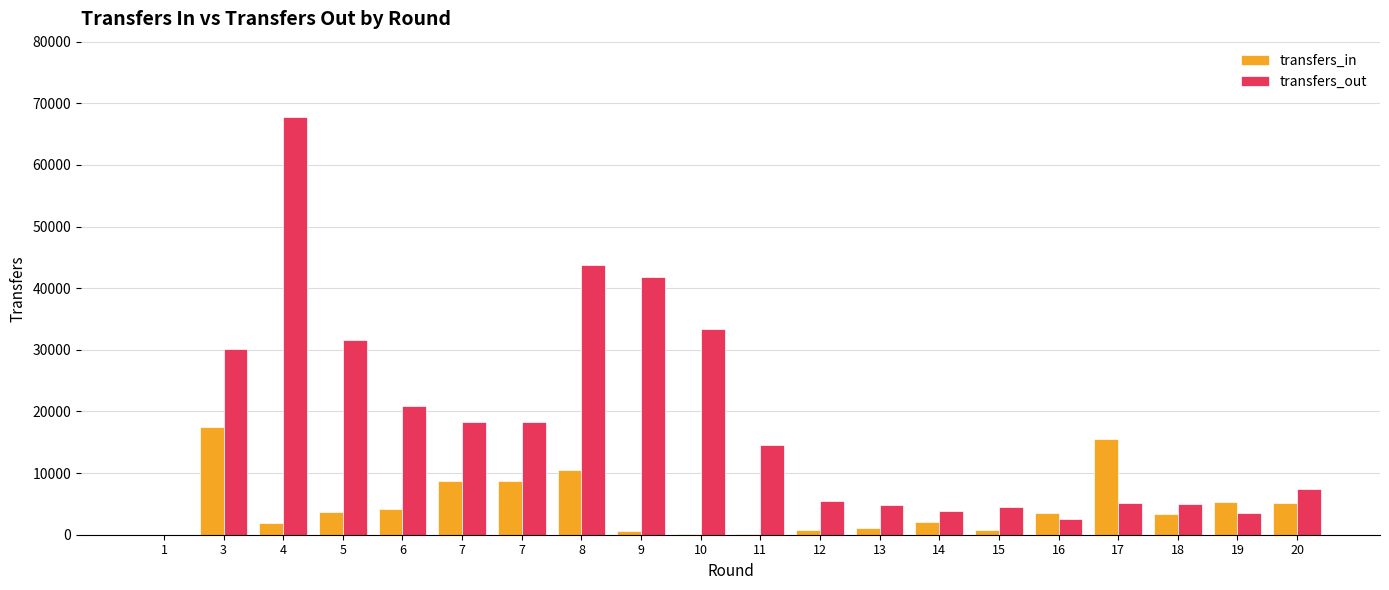

At 17, list the series in order from smallest to largest.

transfers_out, transfers_in